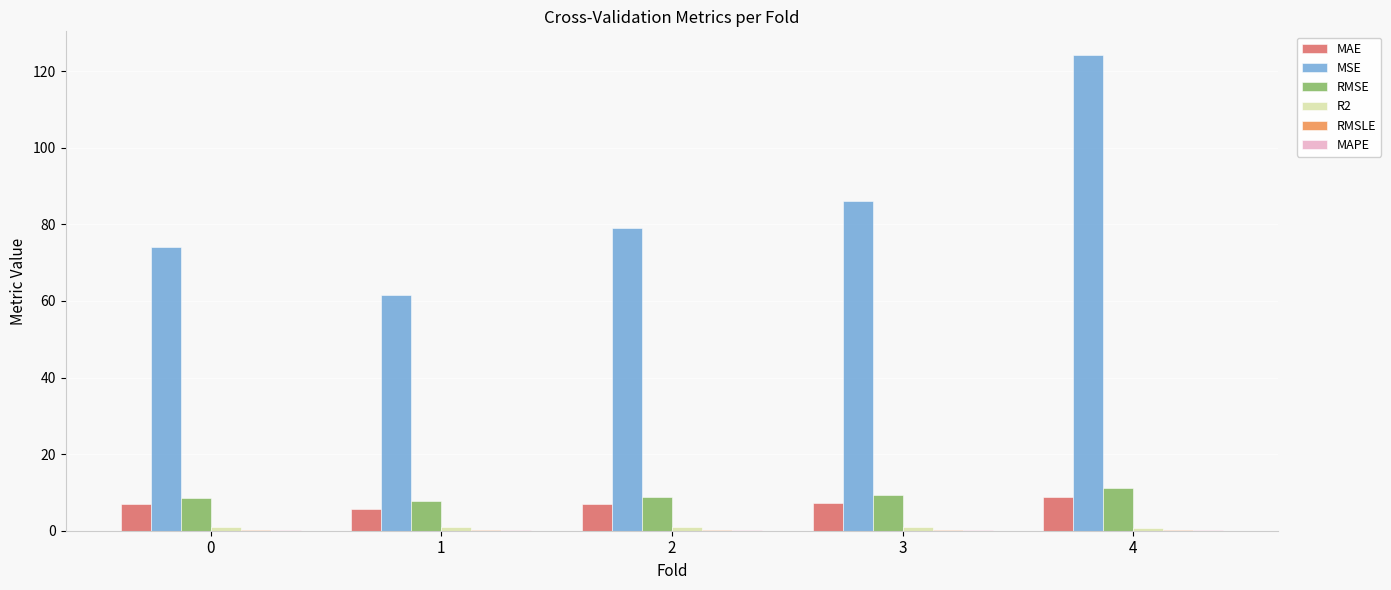

The value of RMSE at 4 is 15.1. True or false?

False